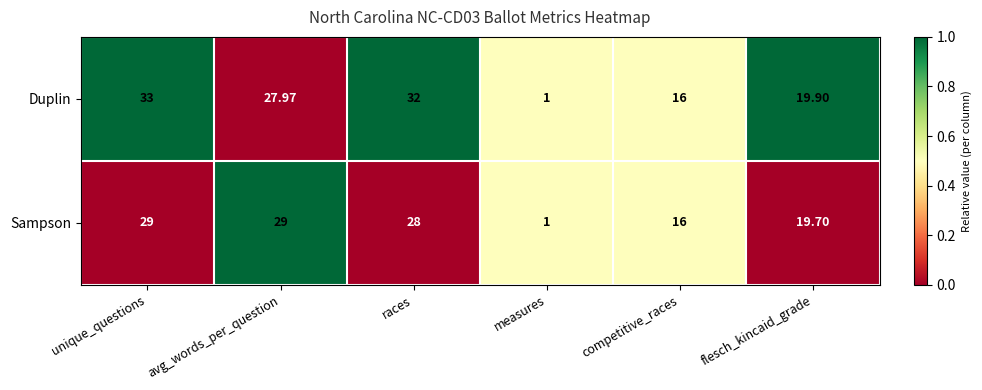

At which label is Duplin closest to 17?

competitive_races